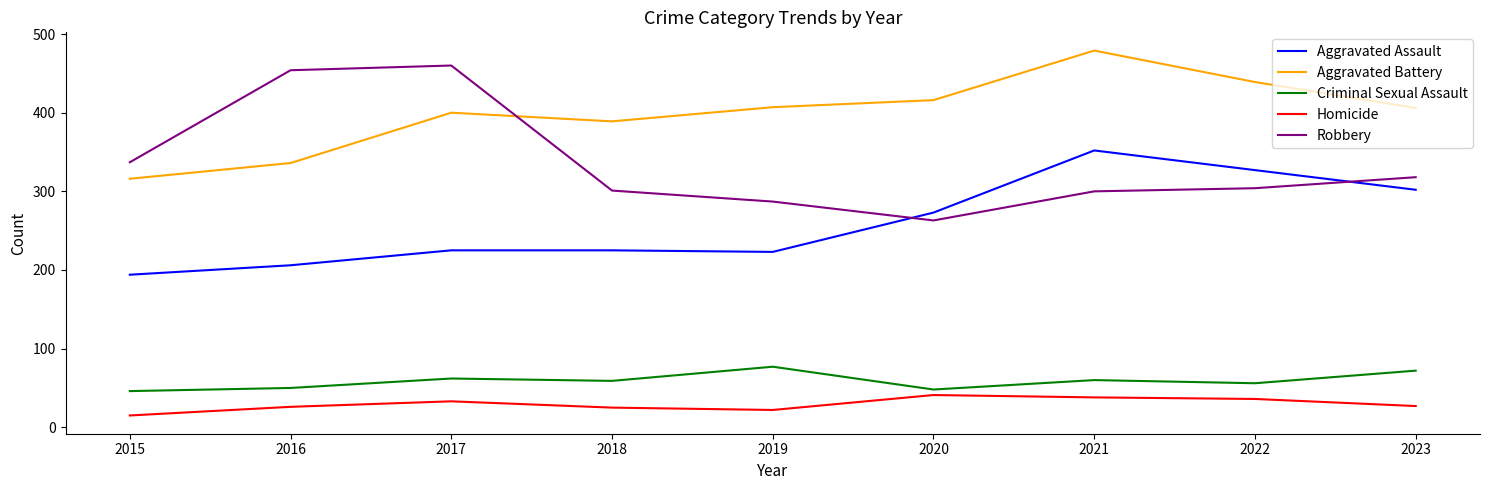

Rank the series at 2020 from highest to lowest value.

Aggravated Battery, Aggravated Assault, Robbery, Criminal Sexual Assault, Homicide